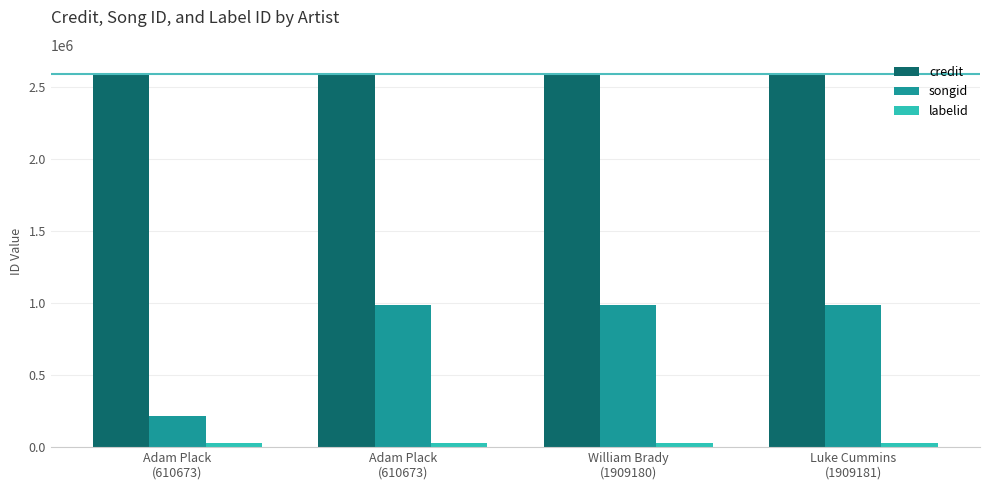

Is the value of songid at William Brady
(1909180) greater than the value of labelid at William Brady
(1909180)?

Yes